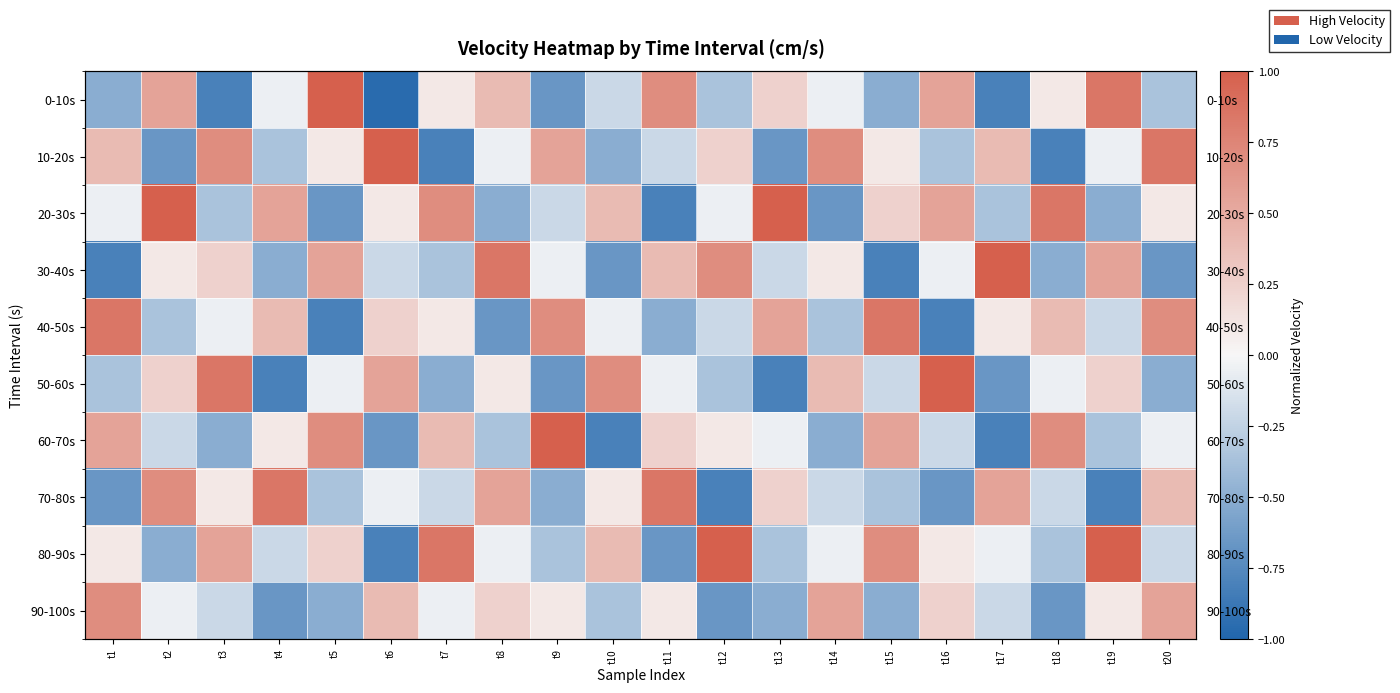

What is the average value of the 80-90s series?

0.1